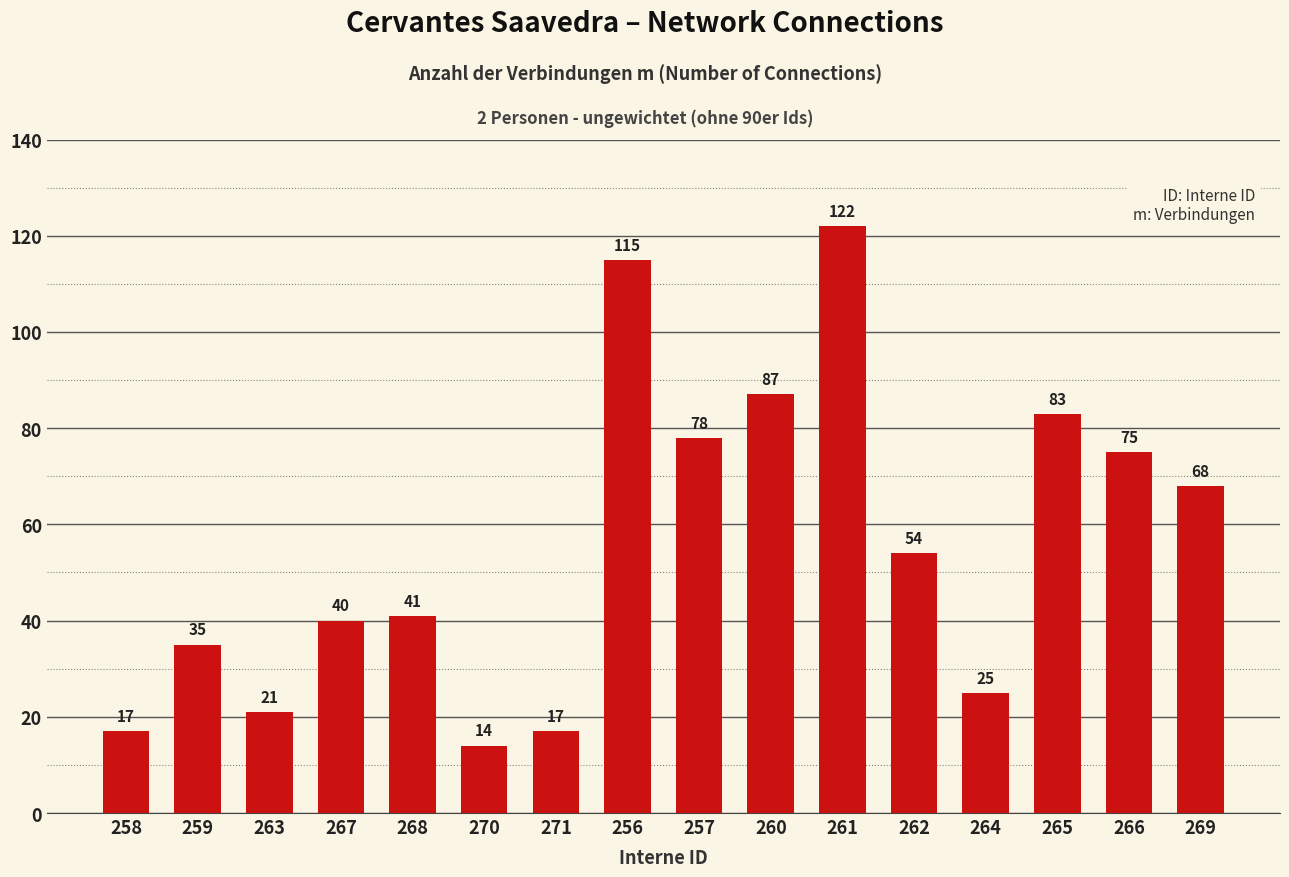

What is the smallest value displayed?

14